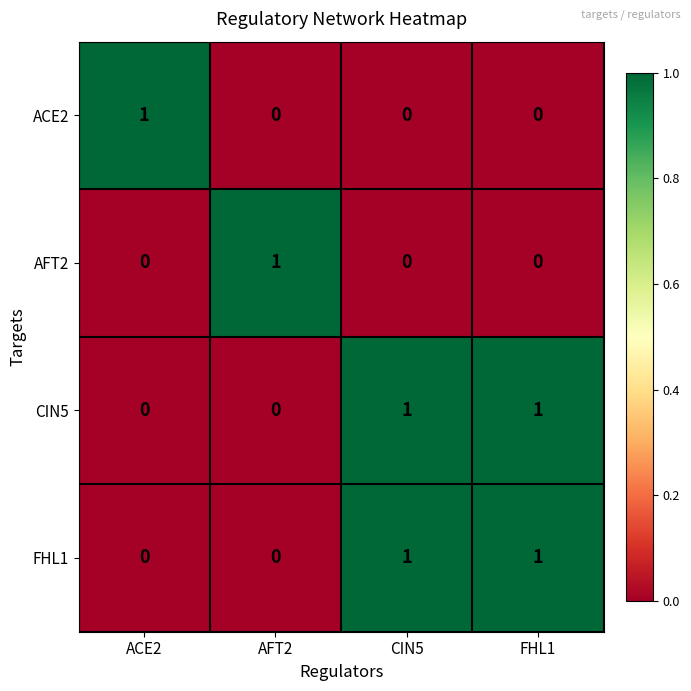

The CIN5 series shows -1 at AFT2. True or false?

False